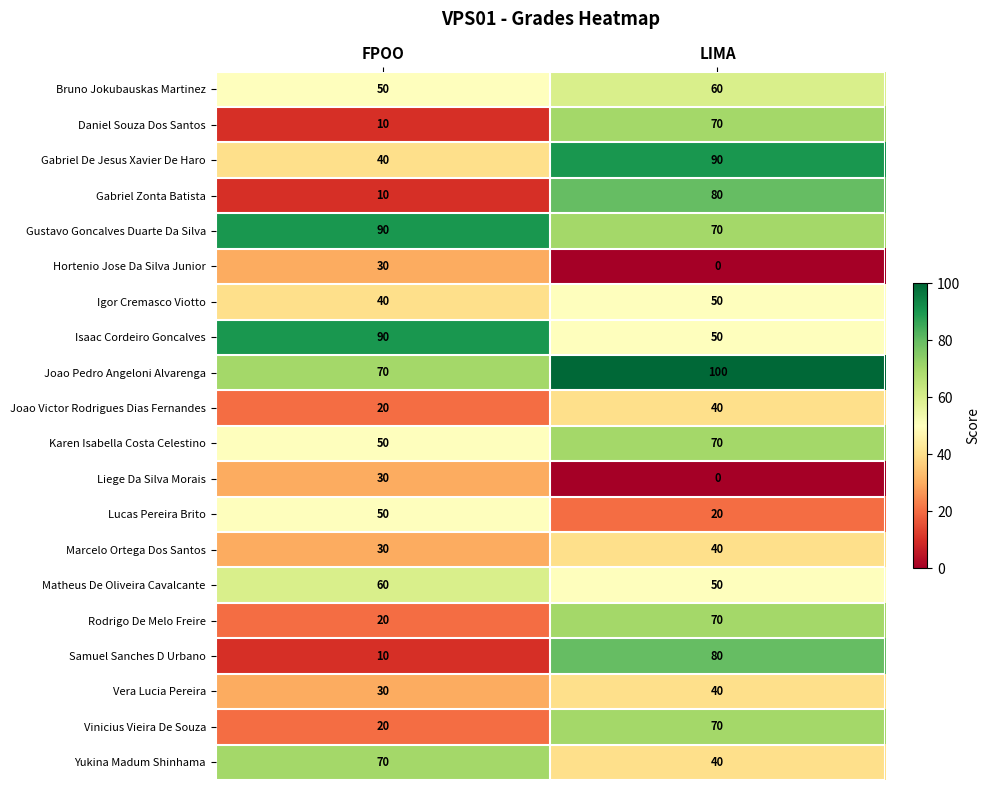

How many distinct data groups are displayed?

20